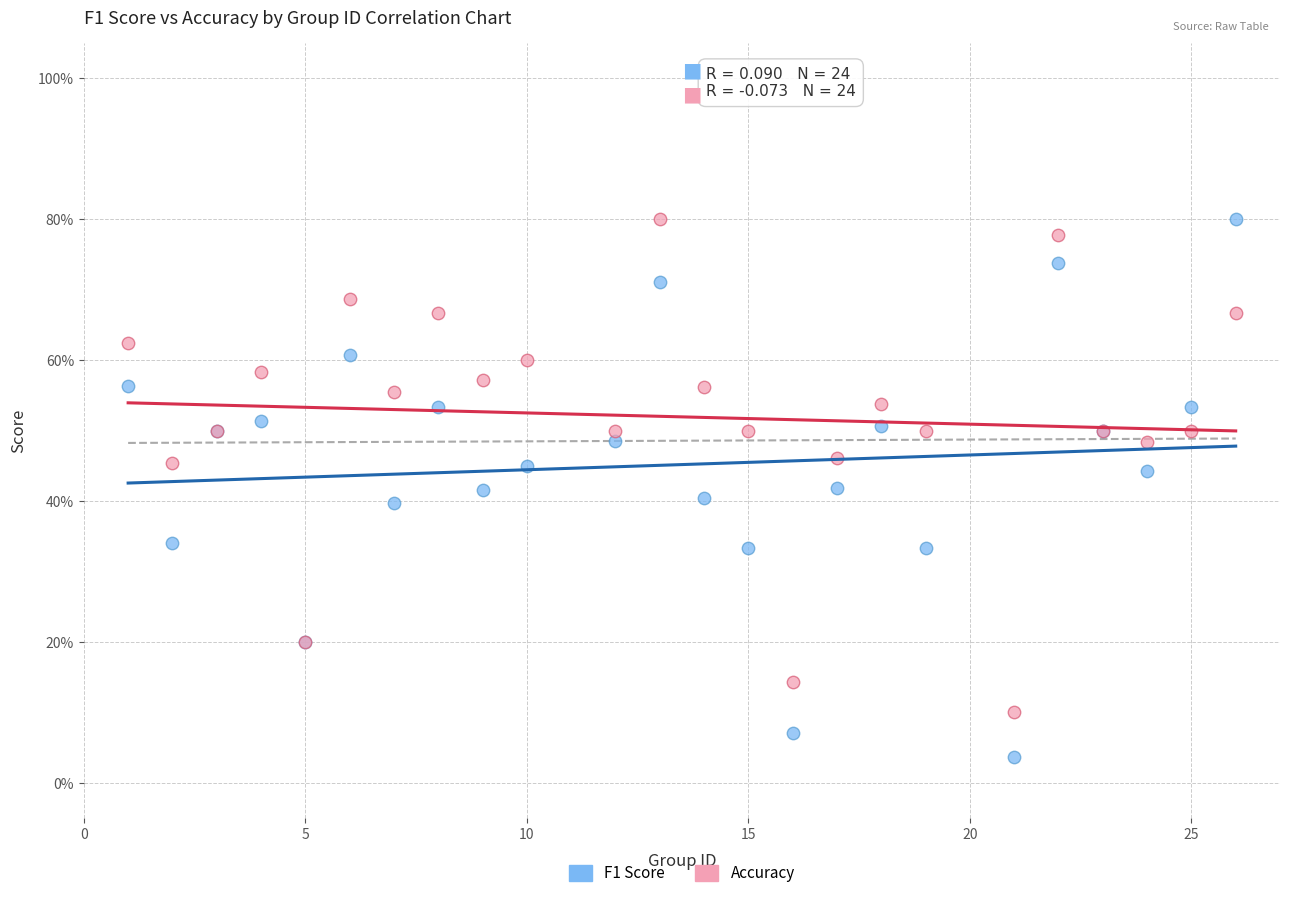

What are all the series names shown in the legend?

F1 Score, Accuracy